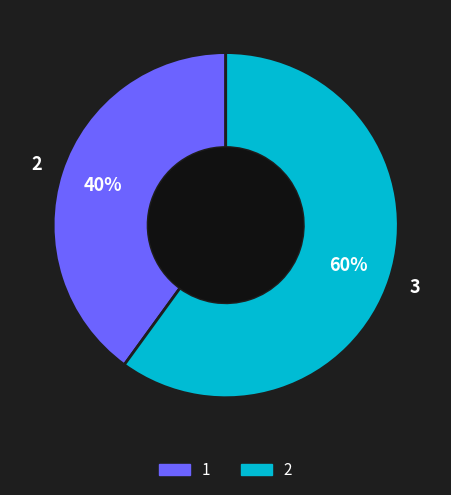

What percentage do 2 and 1 together represent?

100.0%